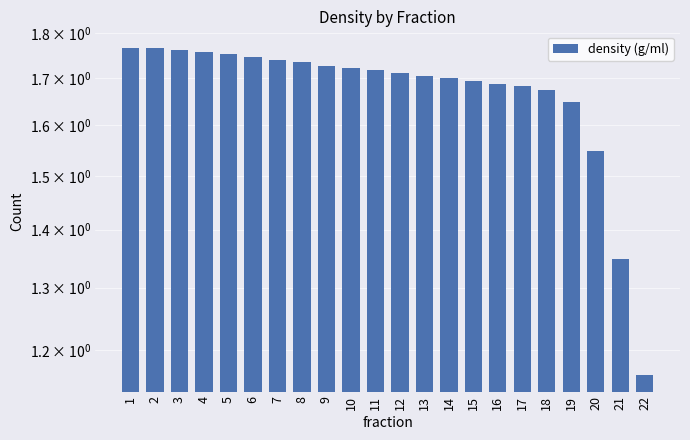

What is the difference between the maximum and minimum values?

0.6